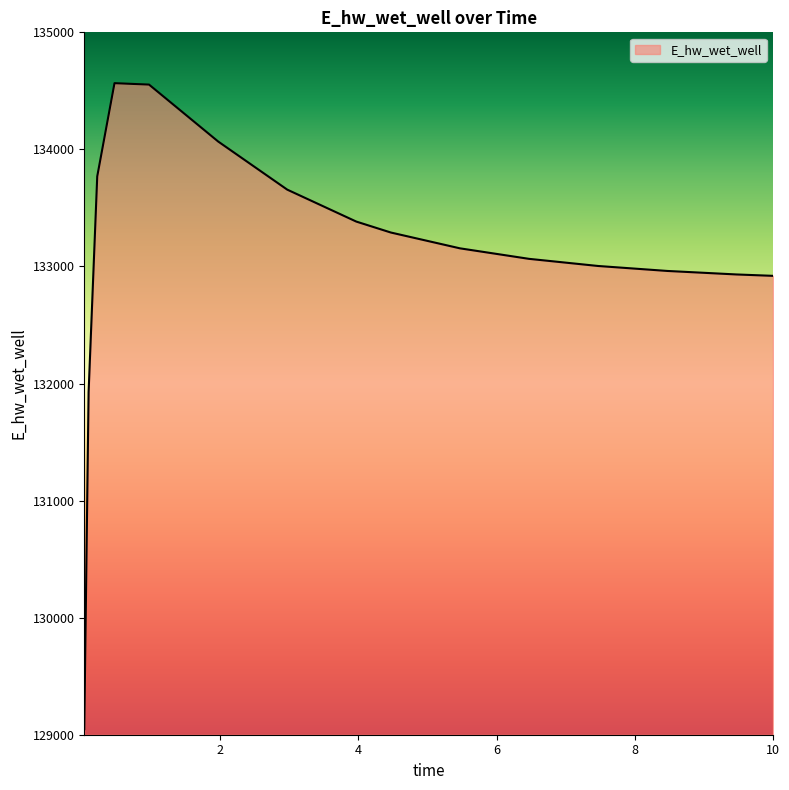

What is the difference between the maximum and minimum values?

5518.6